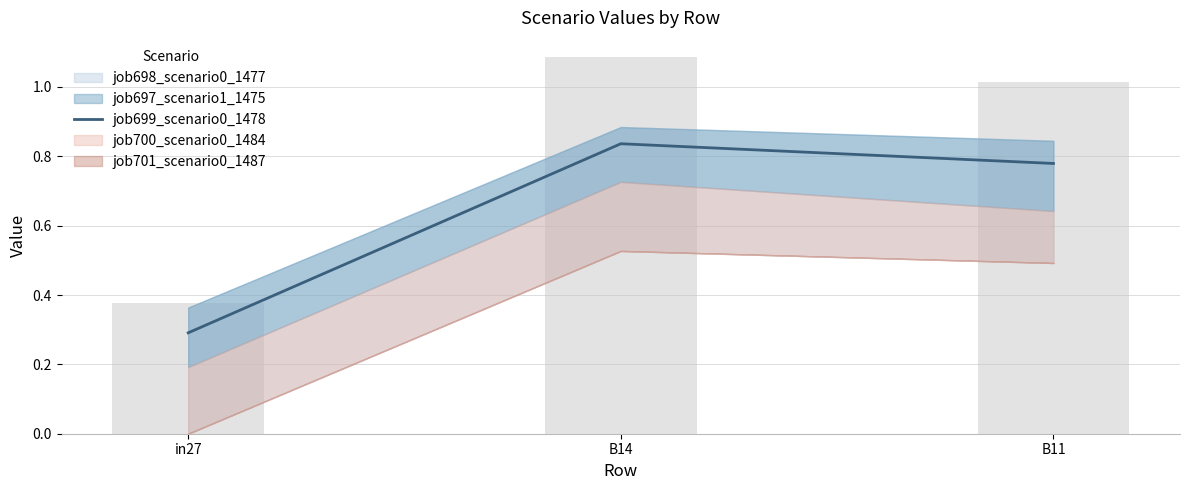

What is the label of the 1st bar from the right?

B11